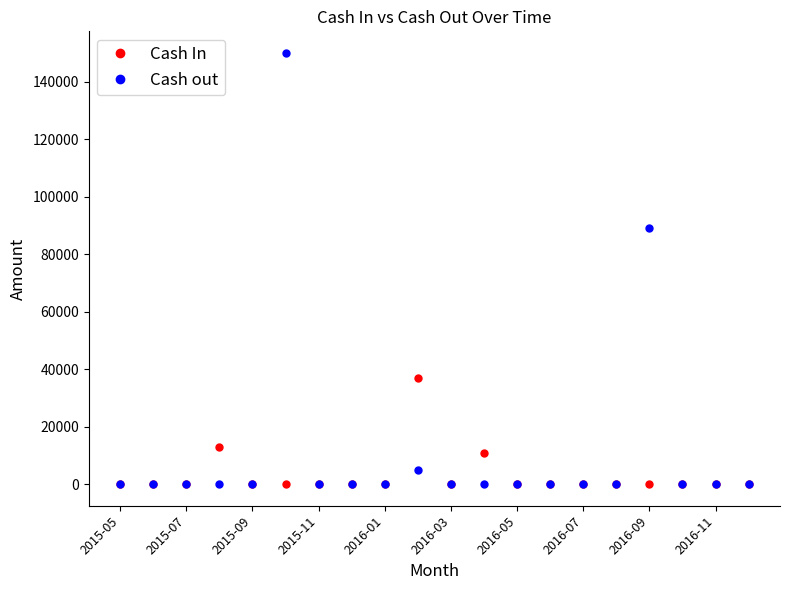

Rank the series by their average value, from lowest to highest.

Cash In, Cash out